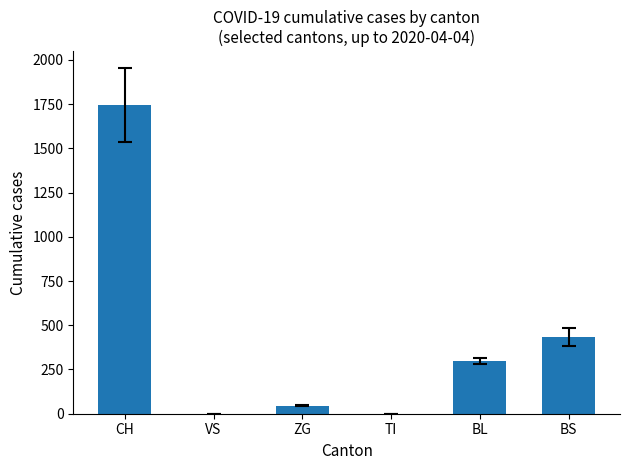

Are the bars horizontal?

No